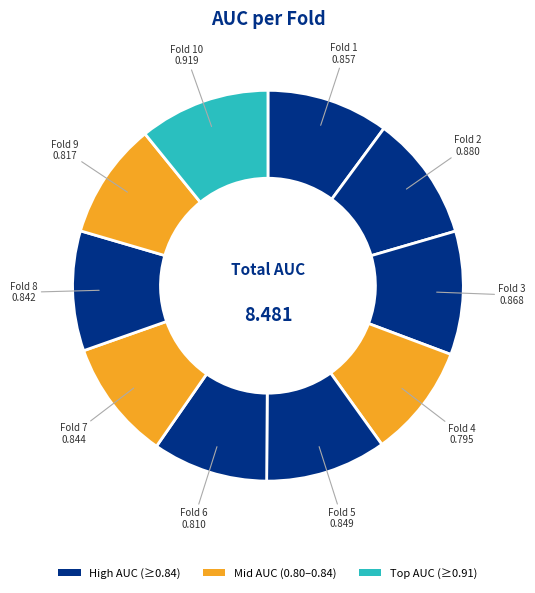

Which category has the smallest portion of the pie?

Fold 4